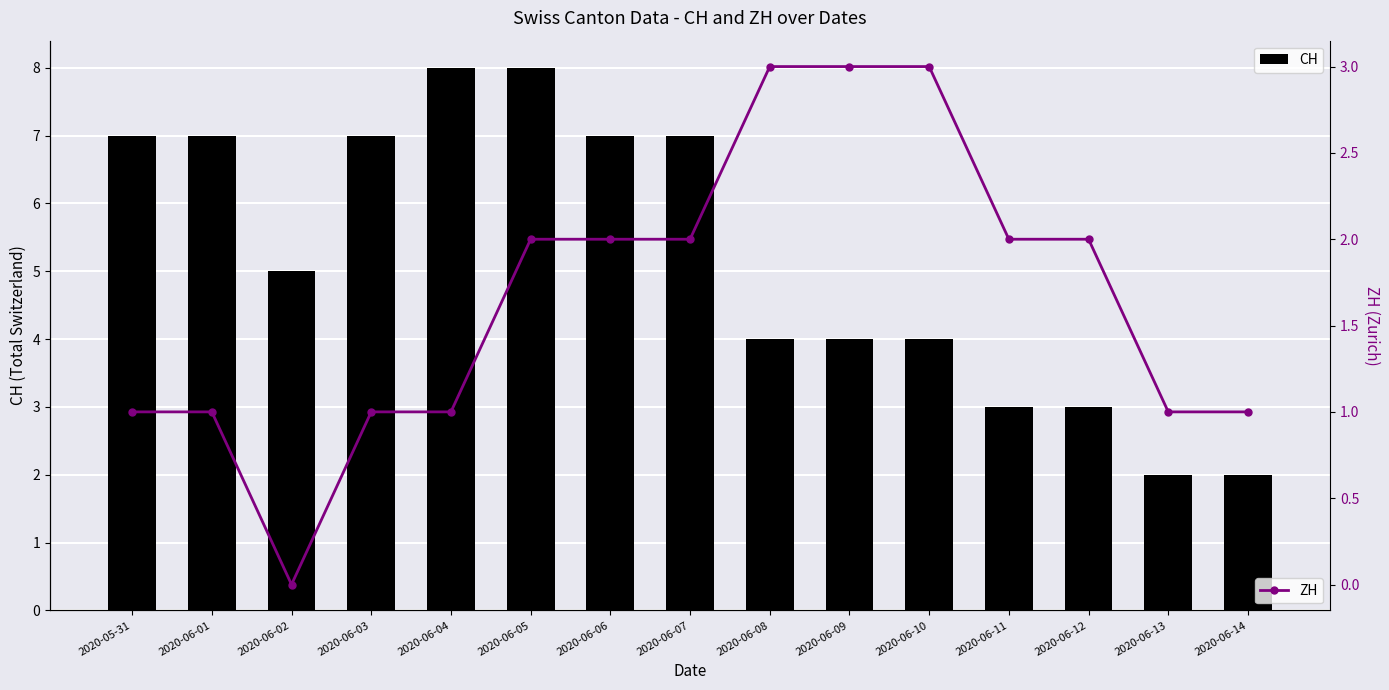

Reading right to left, transcribe all the data shown in this chart.

CH: 2	2	3	3	4	4	4	7	7	8	8	7	5	7	7
ZH: 1	1	2	2	3	3	3	2	2	2	1	1	0	1	1